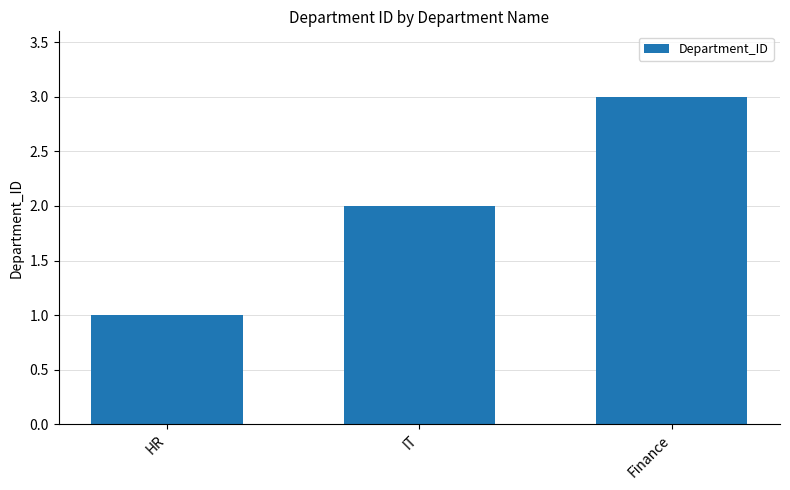

Which label corresponds to the largest value in the chart?

Finance